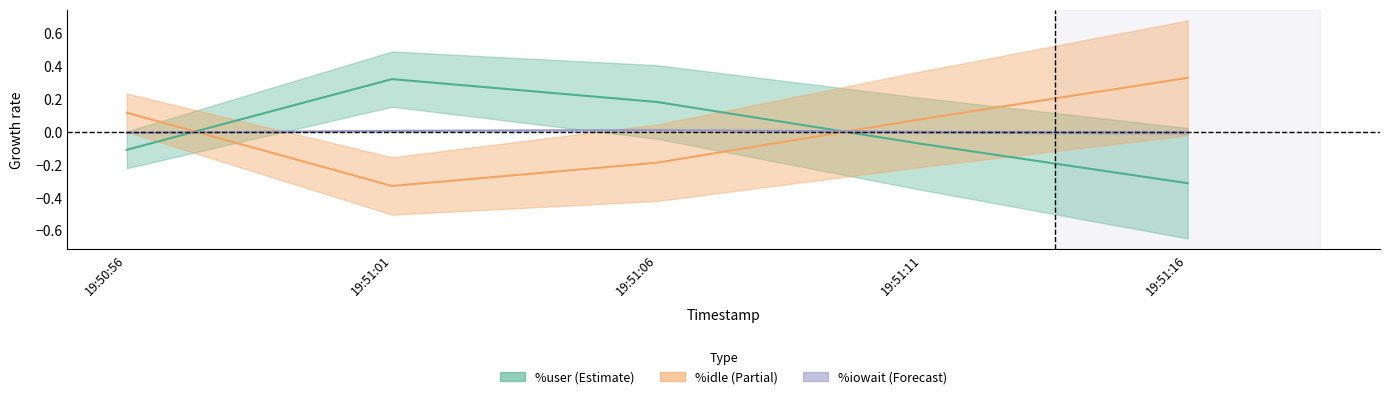

List the series in order of their overall mean, lowest first.

%idle, %iowait, %user